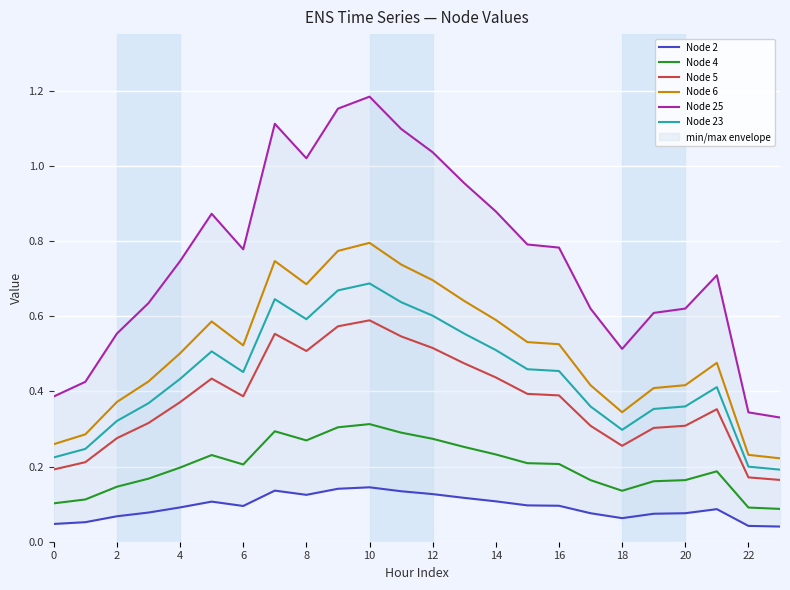

True or false: Node 6 and Node 4 cross at least once.

False